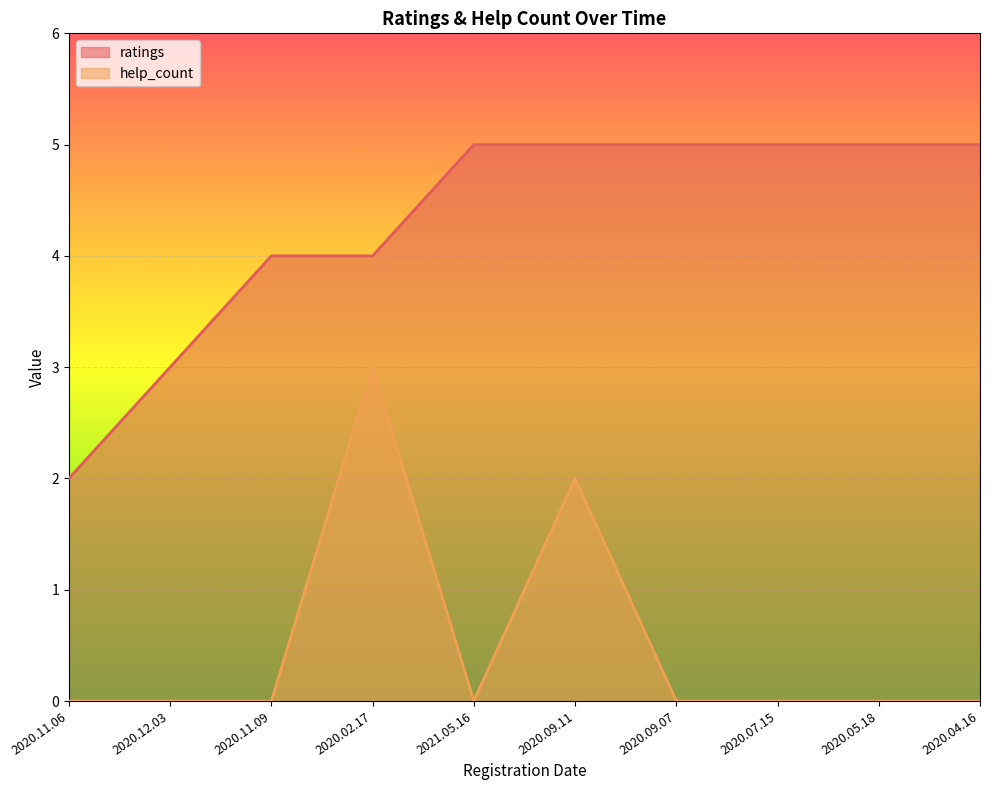

How many help_count values are between 0 and 1?

8